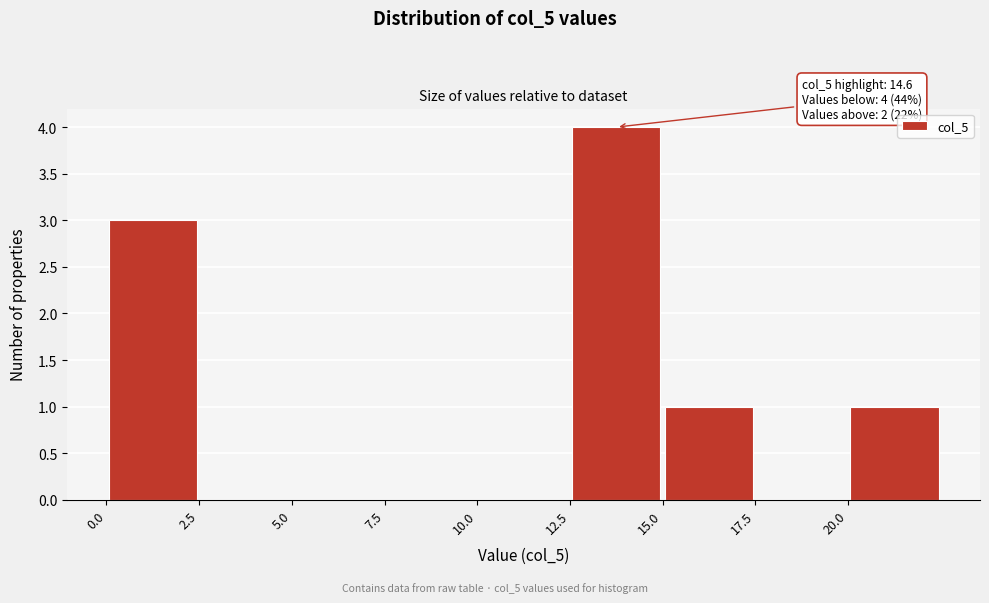

Over which range of the x-axis is the bar tallest?

12.5 to 15.0